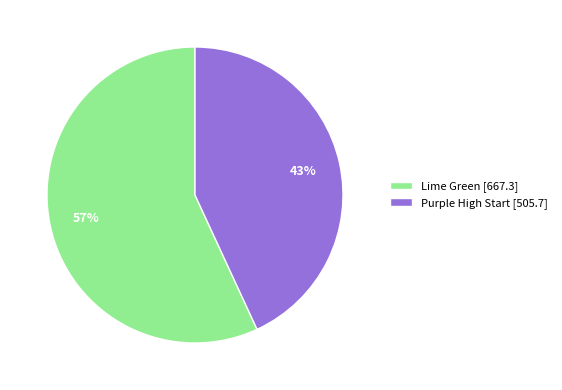

Which category has the smallest portion of the pie?

Purple High Start